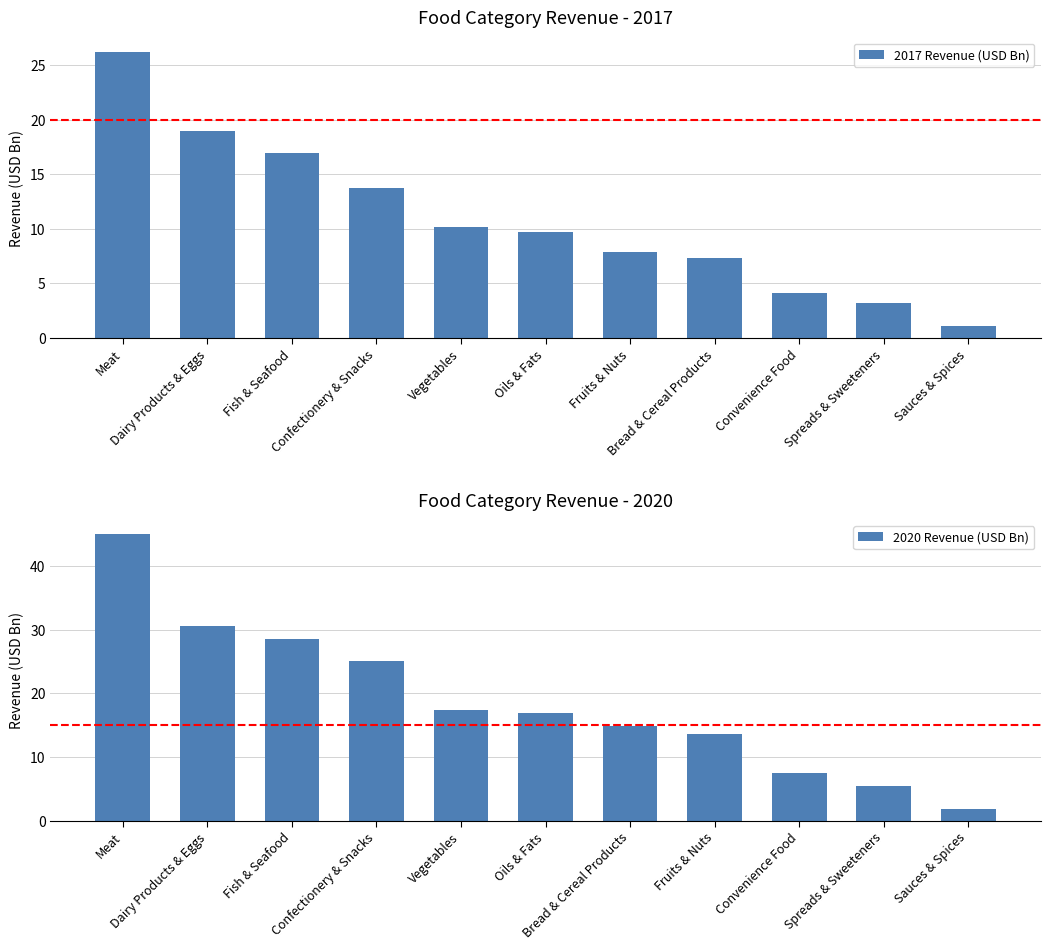

Which series has the largest total across all categories?

2020 Revenue (USD Bn)